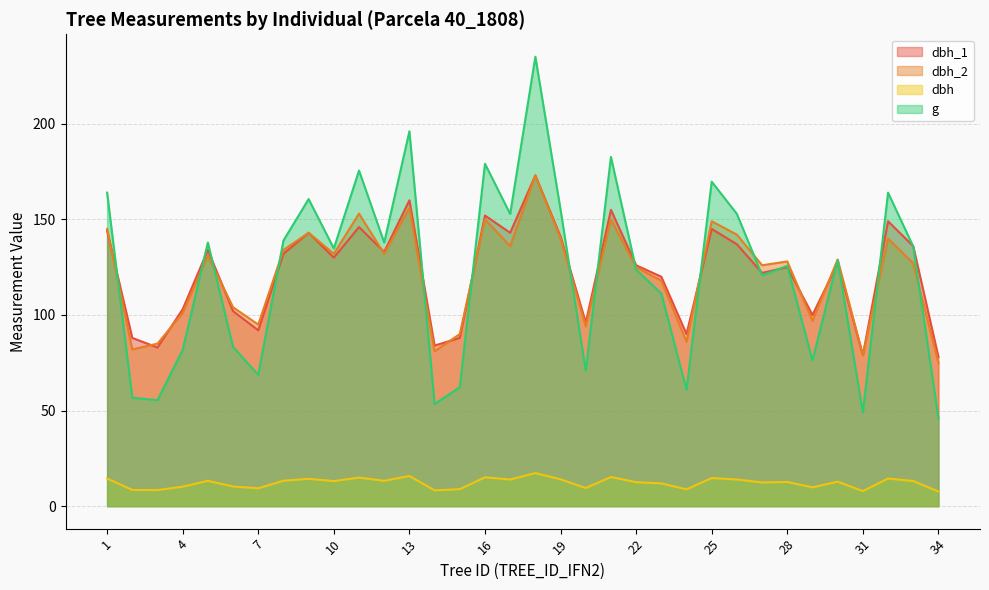

What is the value of the dbh_2 point at the 9th from the left?

143.0